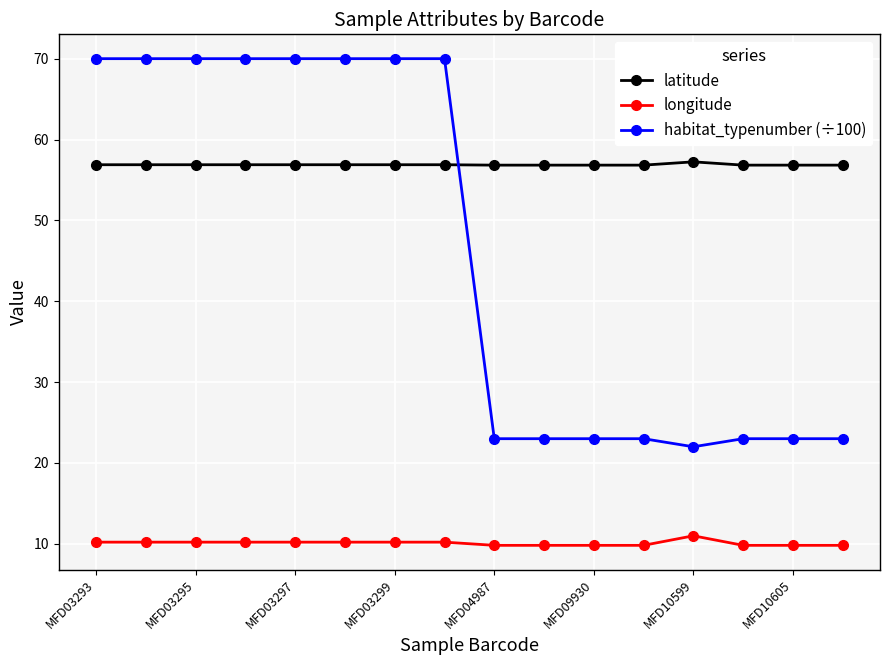

What is the minimum value shown in the chart?

9.8